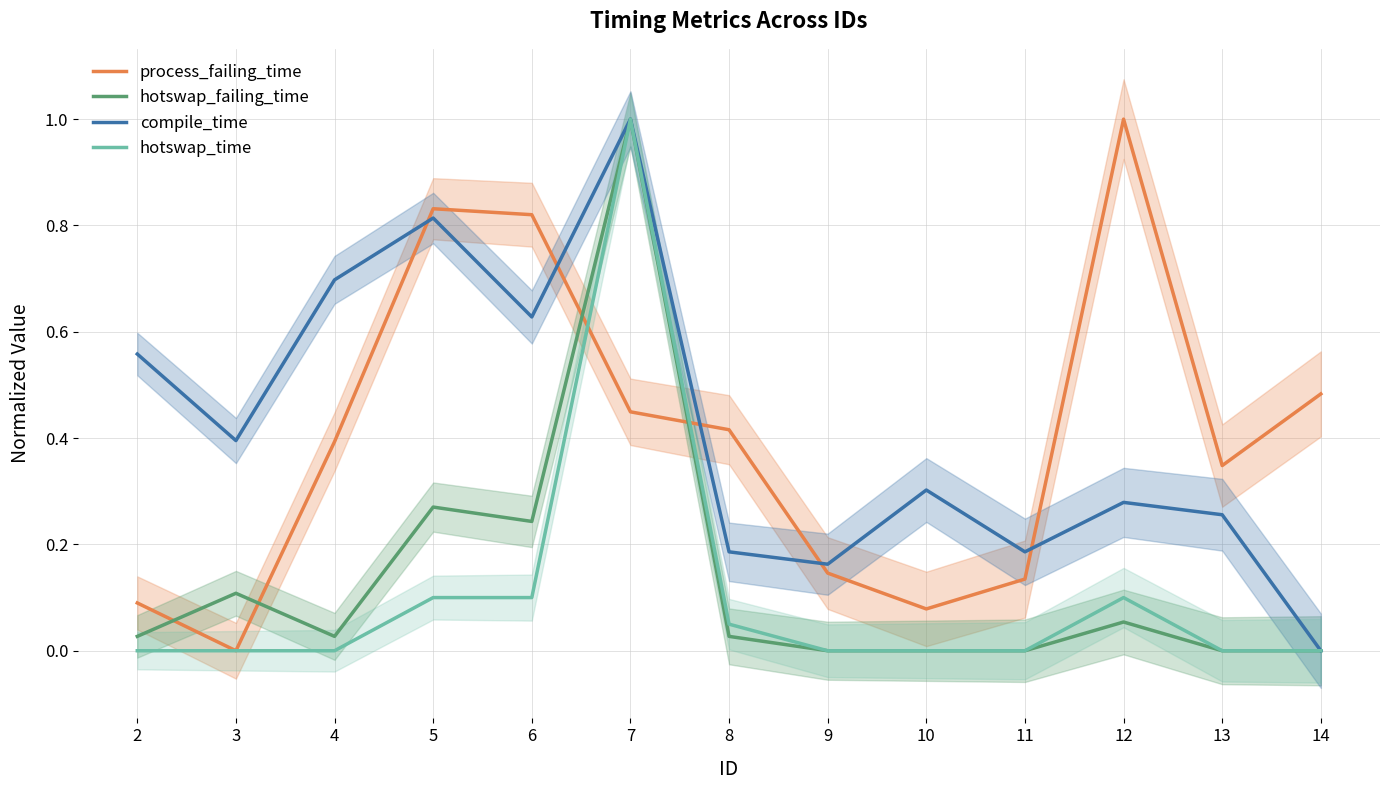

How many values in hotswap_time are above zero?

5